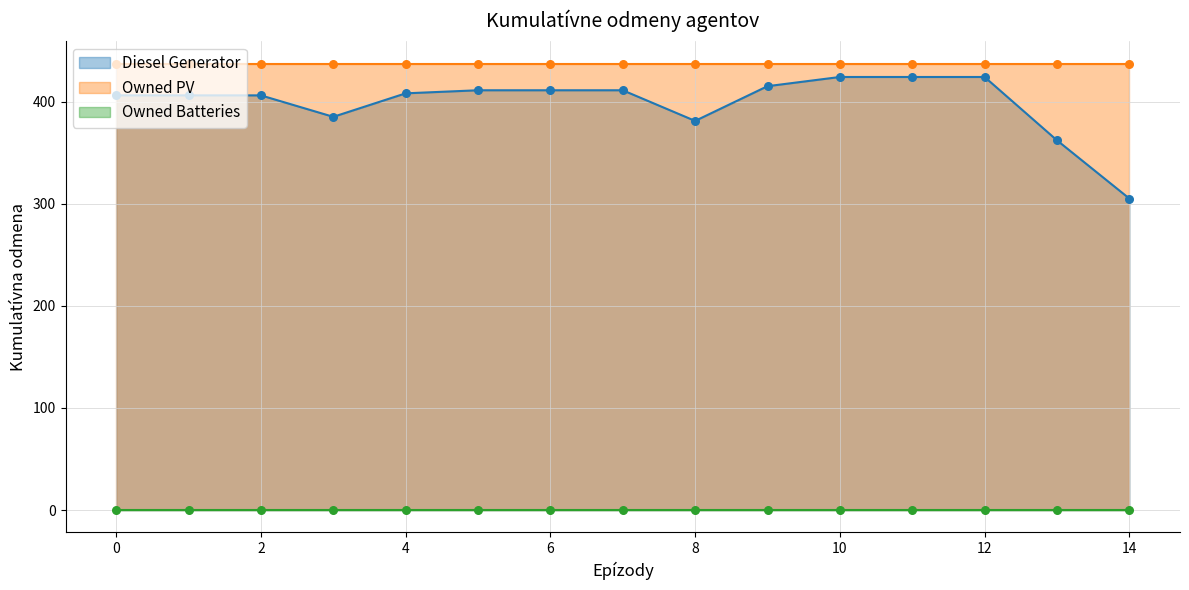

At how many categories does at least one series exceed 385?

15